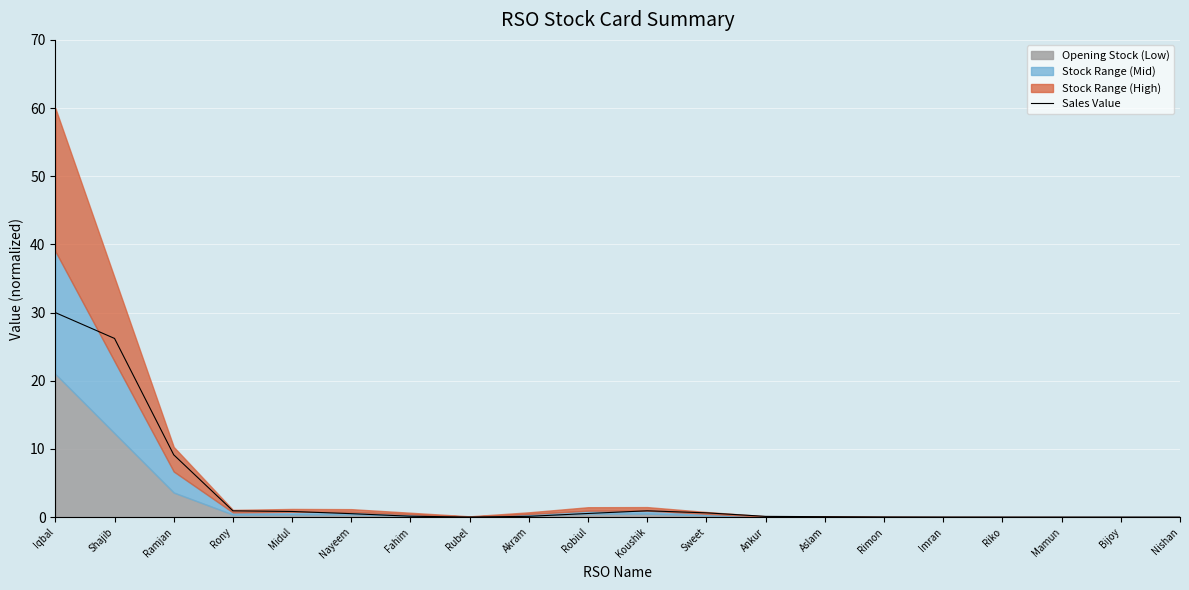

Reading left to right, transcribe all the data shown in this chart.

Iqbal=30.0	Shajib=26.2	Ramjan=9.1	Rony=0.9	Midul=0.8	Nayeem=0.5	Fahim=0.1	Rubel=0.0	Akram=0.1	Robiul=0.5	Koushik=0.9	Sweet=0.6	Ankur=0.1	Aslam=0.1	Rimon=0.0	Imran=0.0	Riko=0.0	Mamun=0.0	Bijoy=0.0	Nishan=0.0